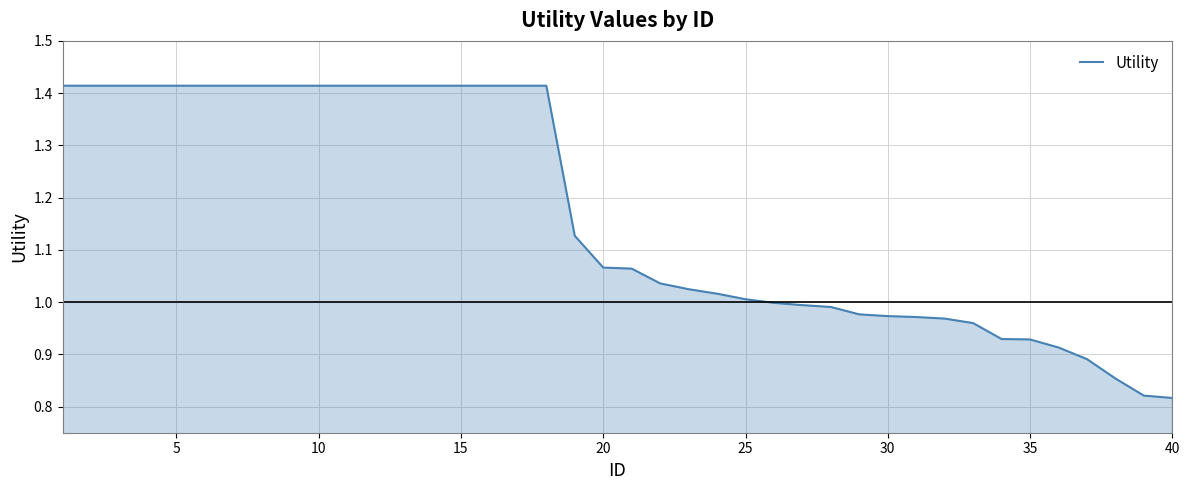

What is the difference between the maximum and second lowest values?

0.6